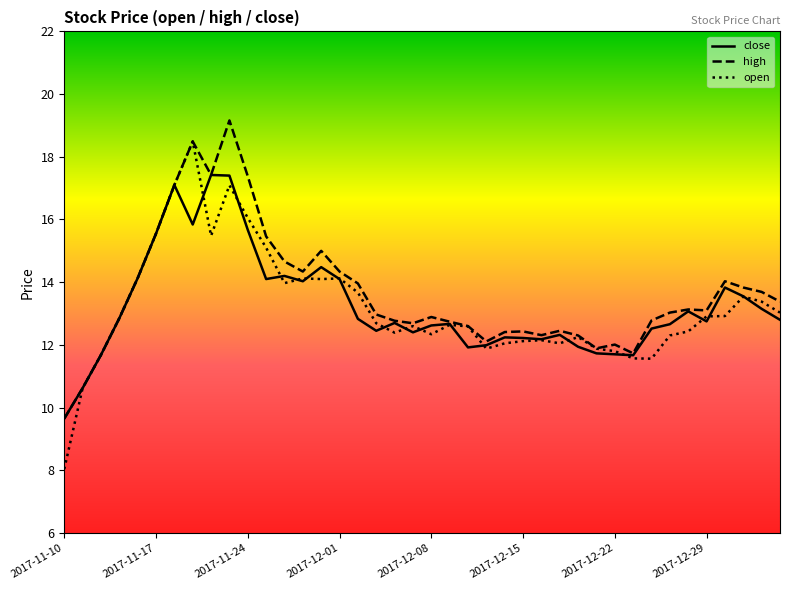

What is the minimum value for close?

9.7